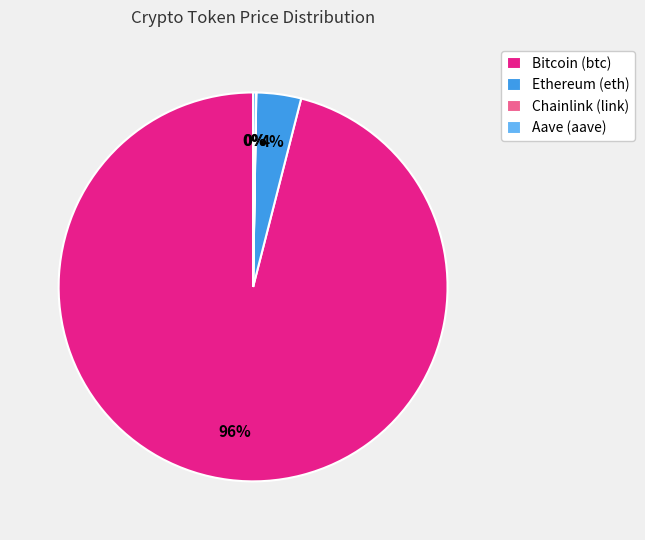

Do Bitcoin (btc) and Ethereum (eth) together represent more than half of the pie?

Yes